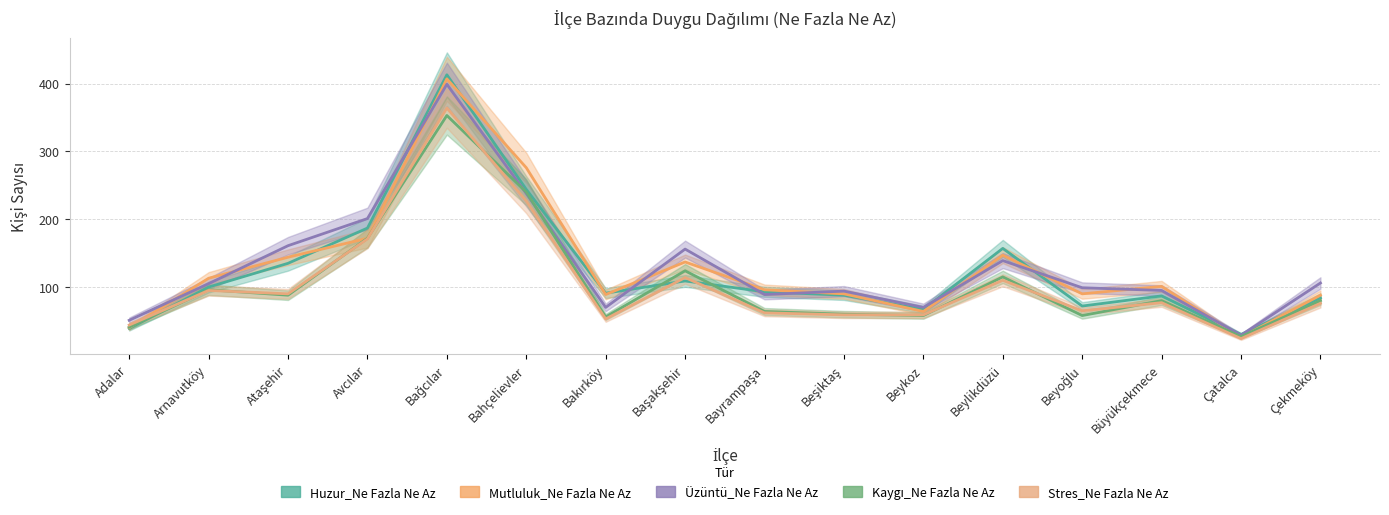

What position from the left is Adalar?

1